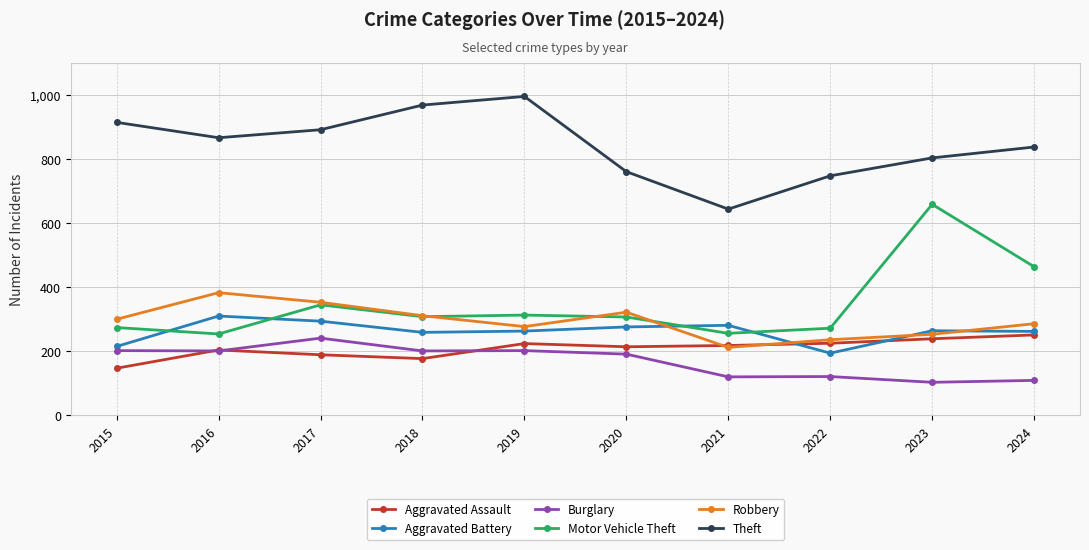

What is the total value across all series at 2022?

1796